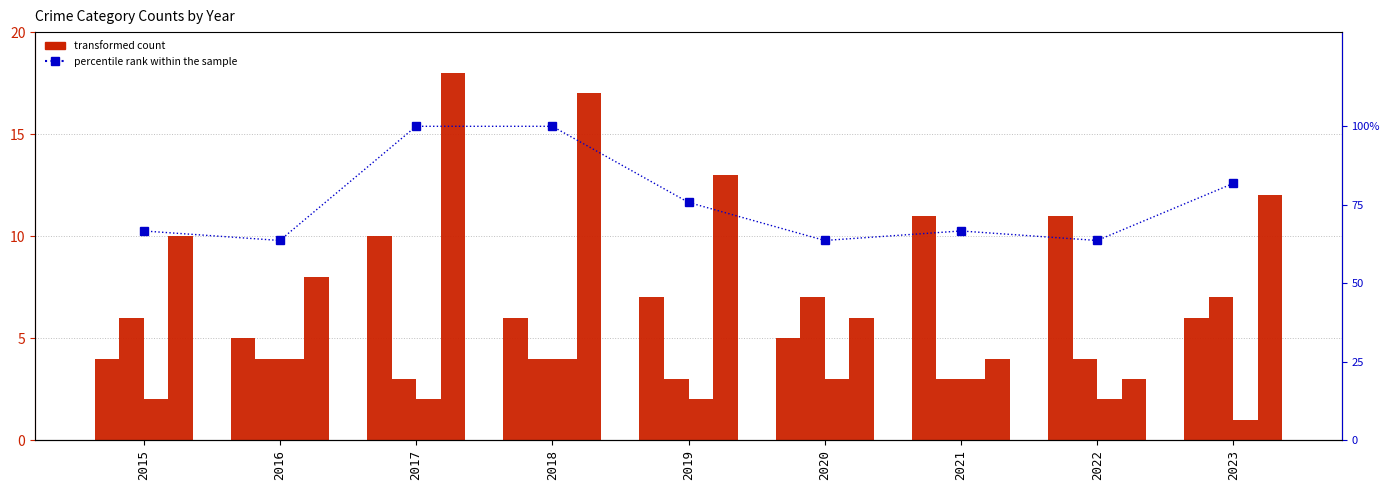

Reading left to right, extract all data points from this chart.

Aggravated Assault: 2015=4.0	2016=5.0	2017=10.0	2018=6.0	2019=7.0	2020=5.0	2021=11.0	2022=11.0	2023=6.0
Aggravated Battery: 2015=6.0	2016=4.0	2017=3.0	2018=4.0	2019=3.0	2020=7.0	2021=3.0	2022=4.0	2023=7.0
Criminal Sexual Assault: 2015=2.0	2016=4.0	2017=2.0	2018=4.0	2019=2.0	2020=3.0	2021=3.0	2022=2.0	2023=1.0
Robbery: 2015=10.0	2016=8.0	2017=18.0	2018=17.0	2019=13.0	2020=6.0	2021=4.0	2022=3.0	2023=12.0
percentile rank within the sample: 2015=66.7	2016=63.6	2017=100.0	2018=100.0	2019=75.8	2020=63.6	2021=66.7	2022=63.6	2023=81.8